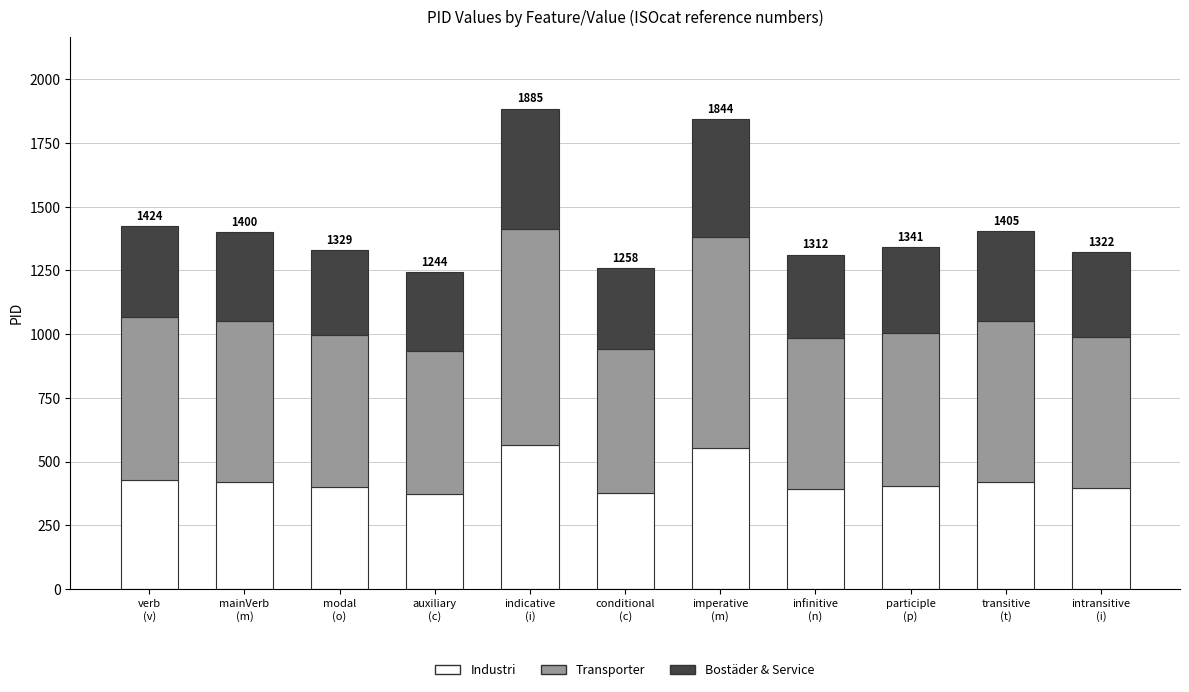

What is the lowest value of the Industri series?

373